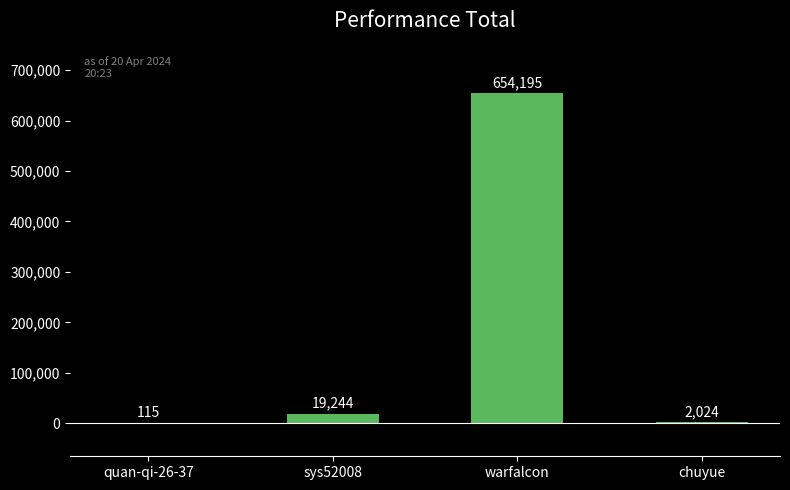

What is the approximate value at quan-qi-26-37, to the nearest 10?

120